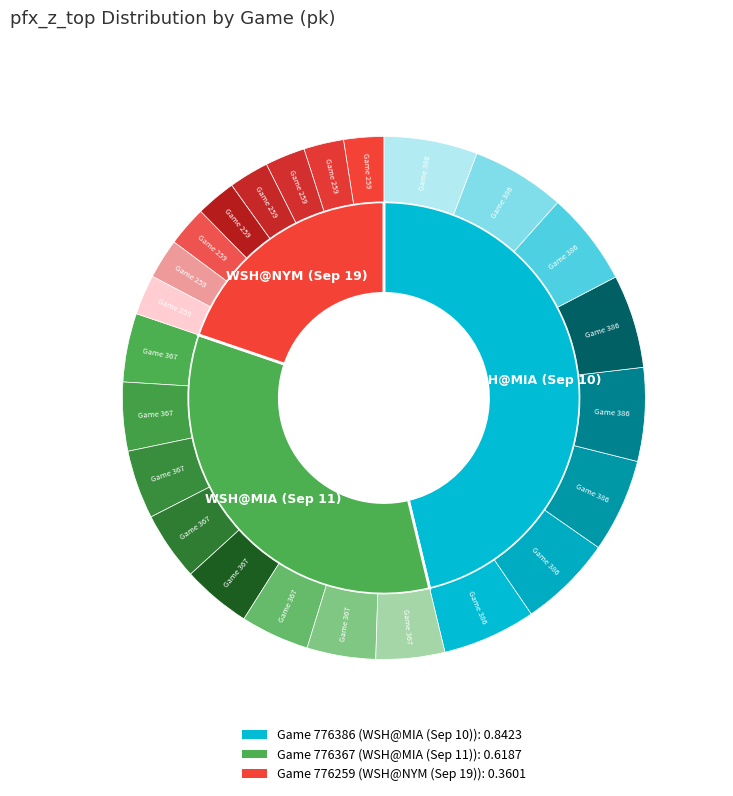

To the nearest percent, what is the combined percentage of 776386 and 776367?

80%